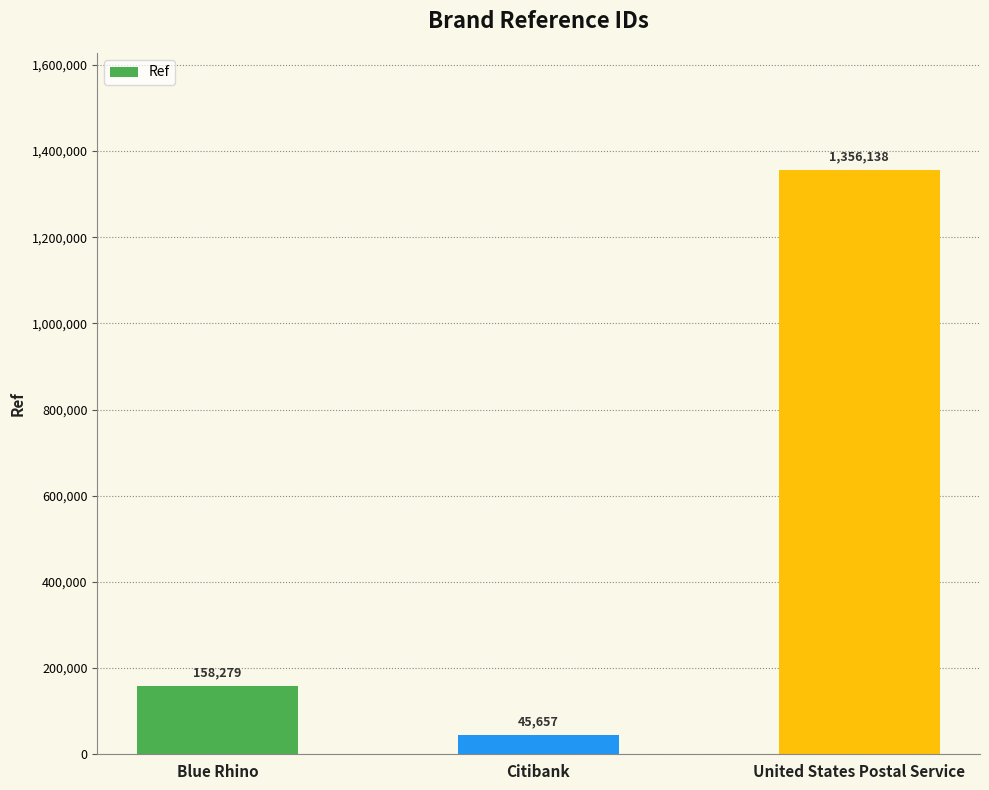

What is the difference between the second highest and minimum values?

112622